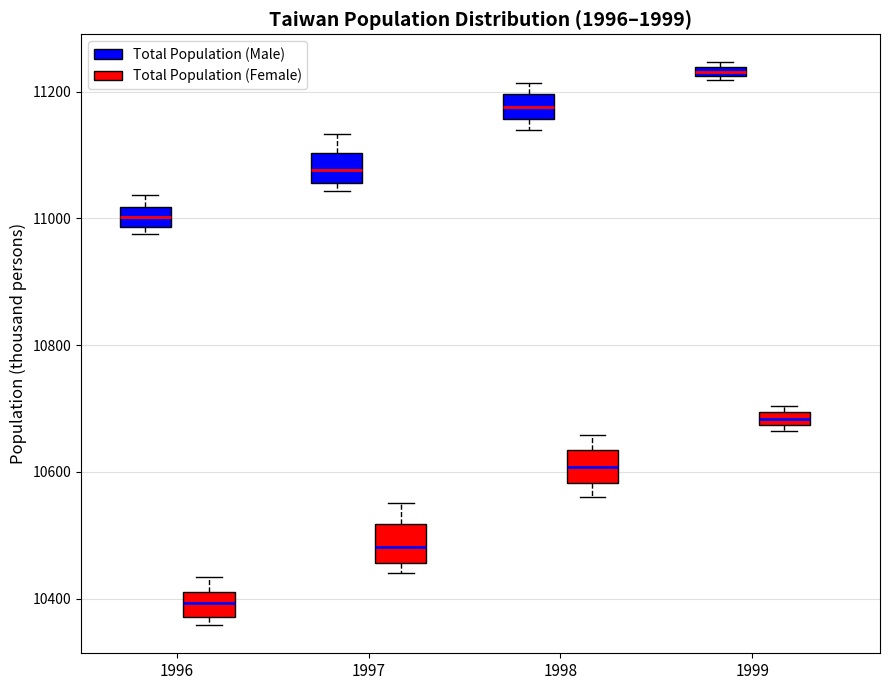

Where does the median line of the box for 1998 (Total Population (Male)) sit on the y-axis? The values are not printed on the chart, so give them approximately, as read against the axis.

11180